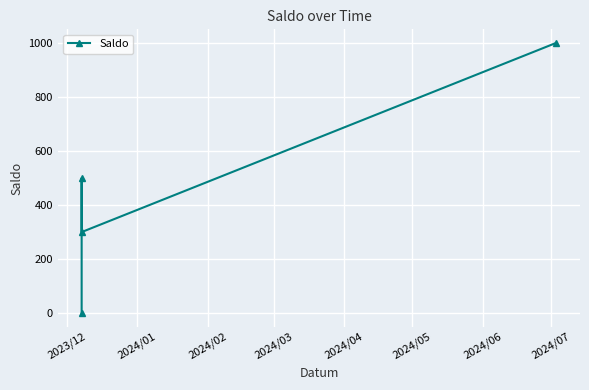

What is the greatest value displayed?

1000